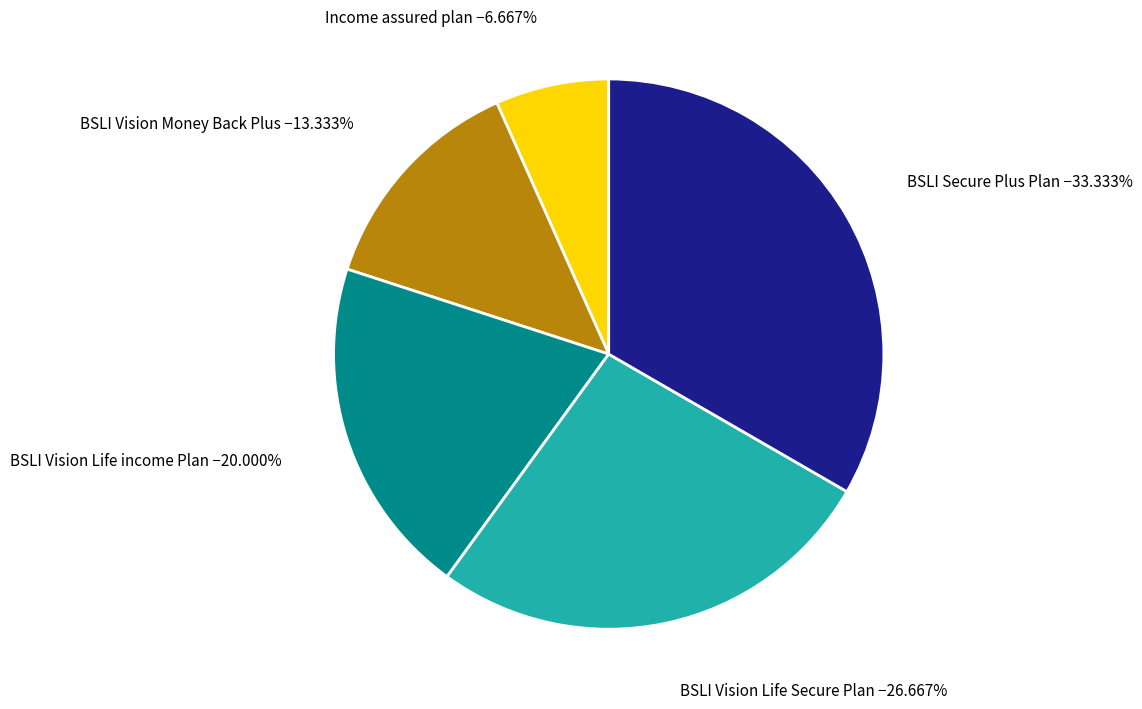

Is there any slice that represents more than half of the pie?

No